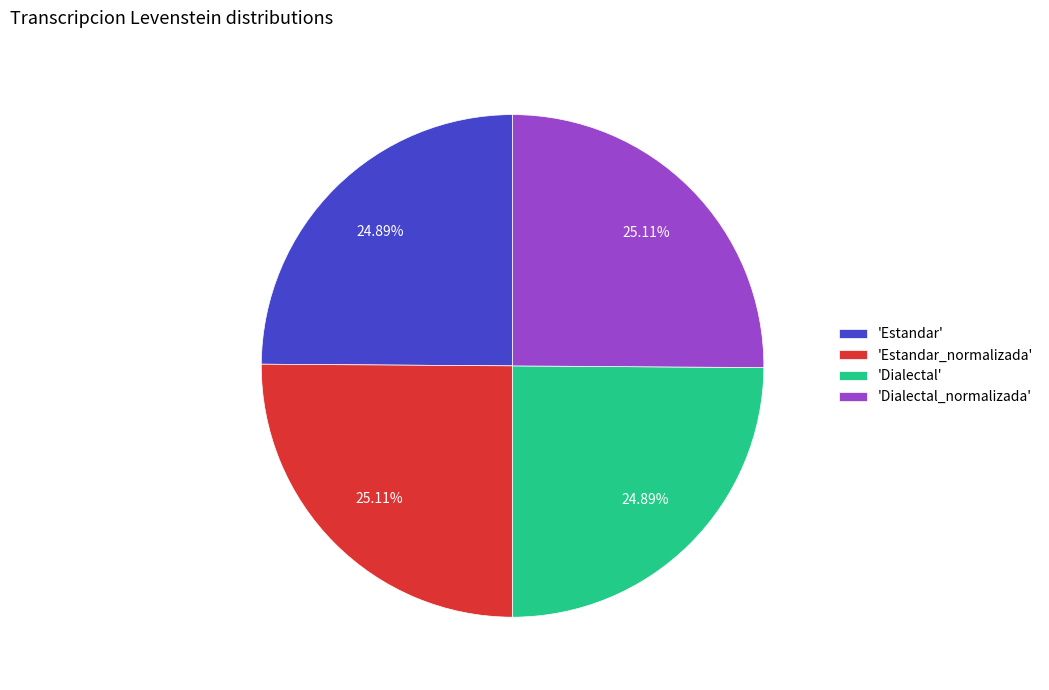

Is 'Estandar_normalizada' the majority of the pie?

No